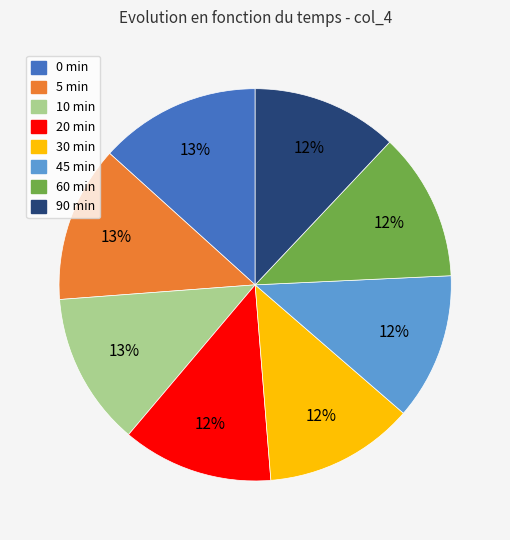

Which has a higher value, 0 min or 90 min?

0 min